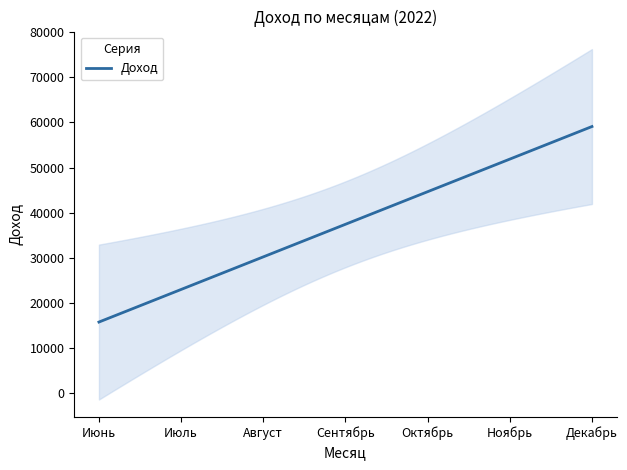

What position from the right is Июль?

6